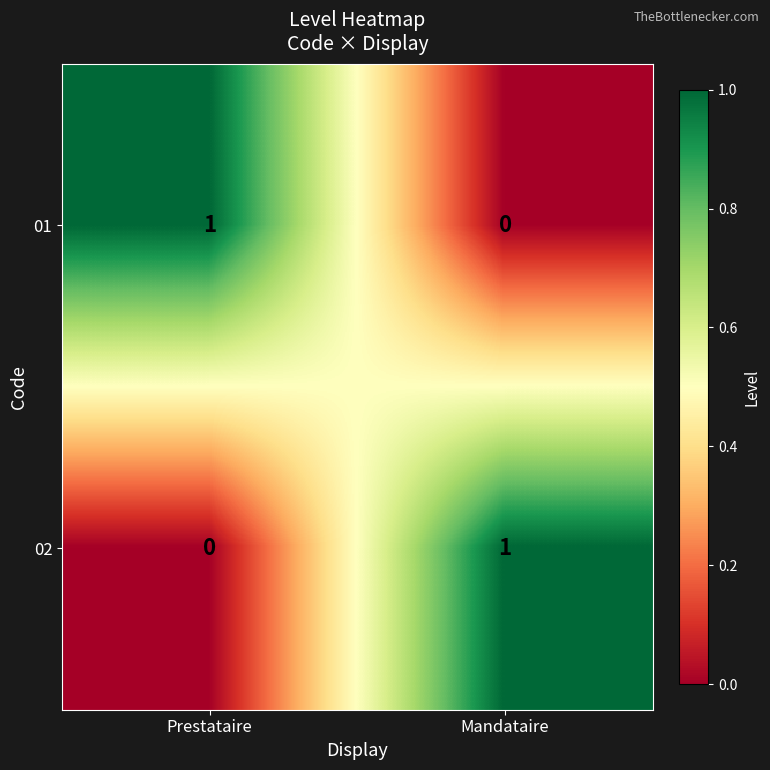

Where is 02 nearest to the value 0?

Prestataire